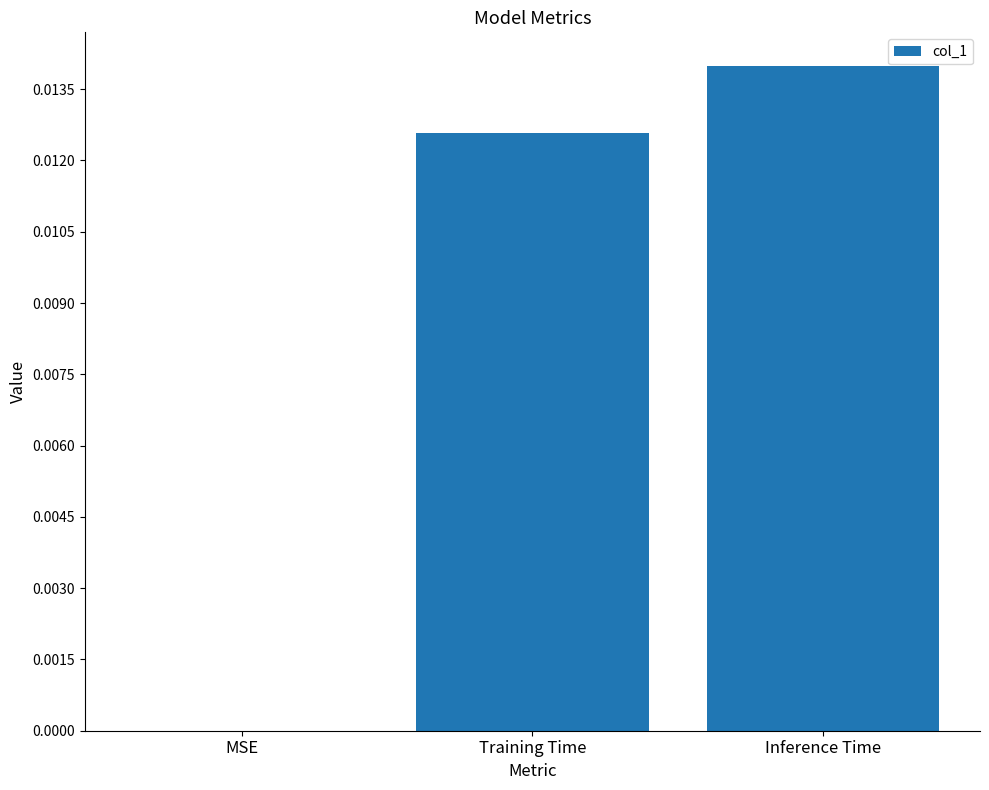

Which has a higher value, MSE or Training Time?

Training Time